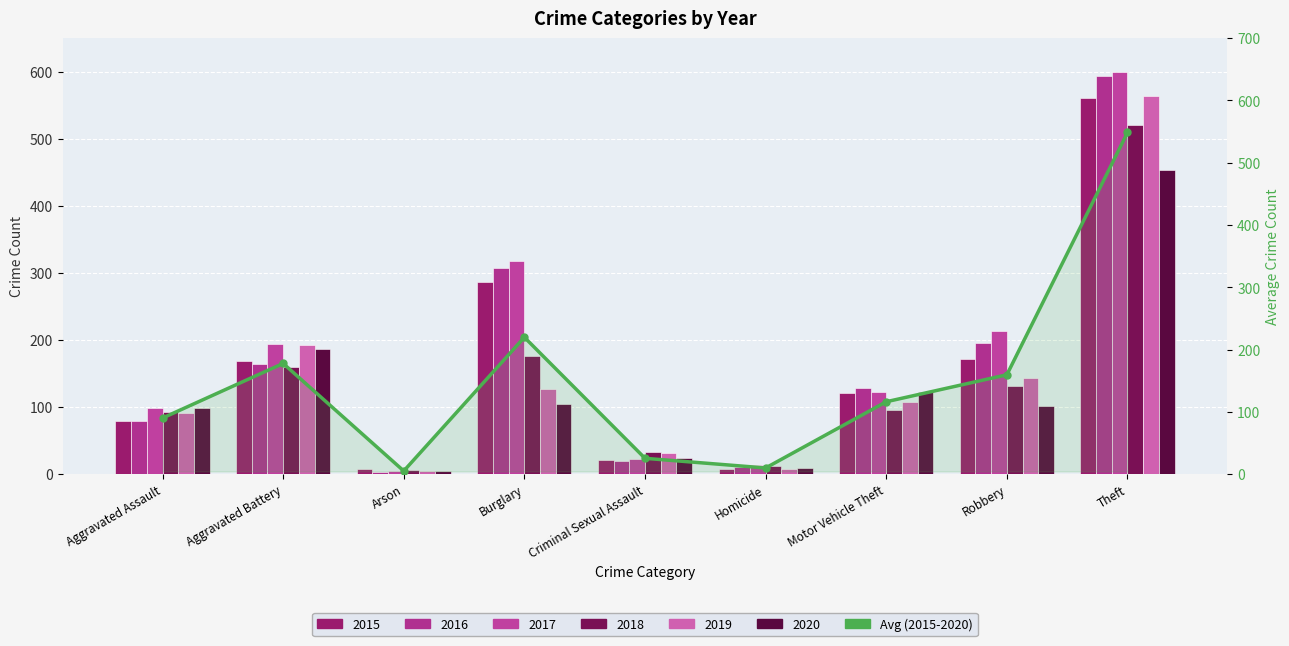

Approximately how many times larger is the value at Theft compared to Burglary?

2.5